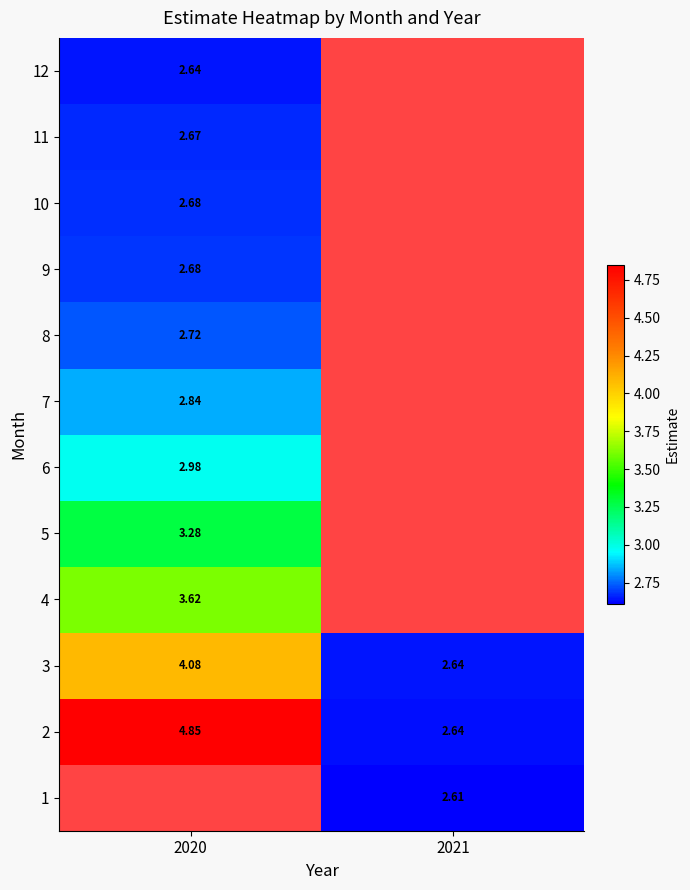

Which category has the highest value in the 1 series?

2020